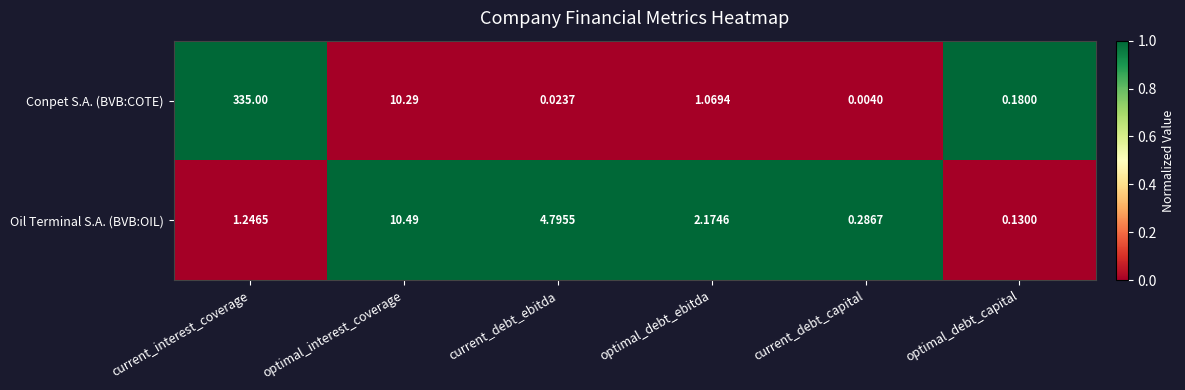

What is the difference between the highest and lowest values at current_interest_coverage?

333.8